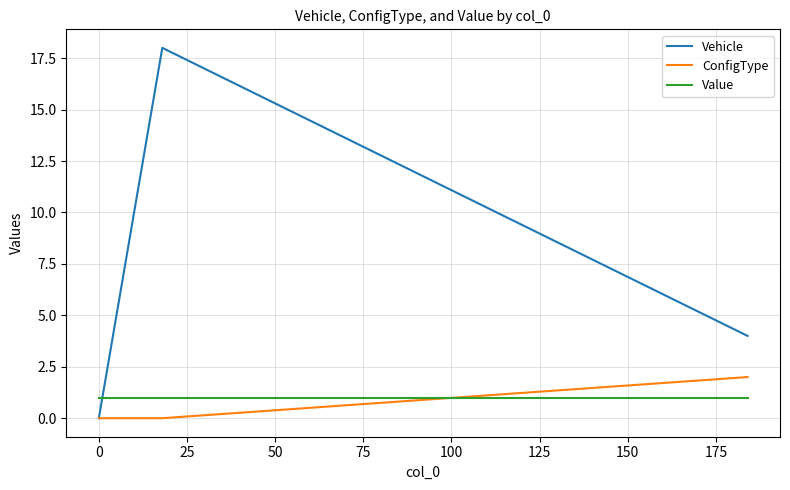

List the series in order of their peak value, lowest first.

Value, ConfigType, Vehicle